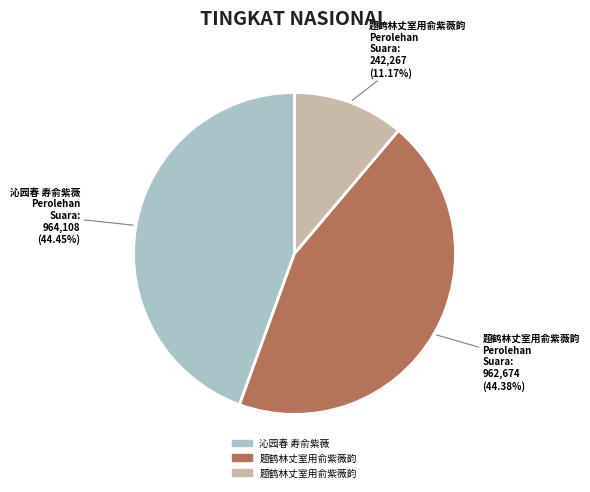

Is there a majority slice in this chart?

No